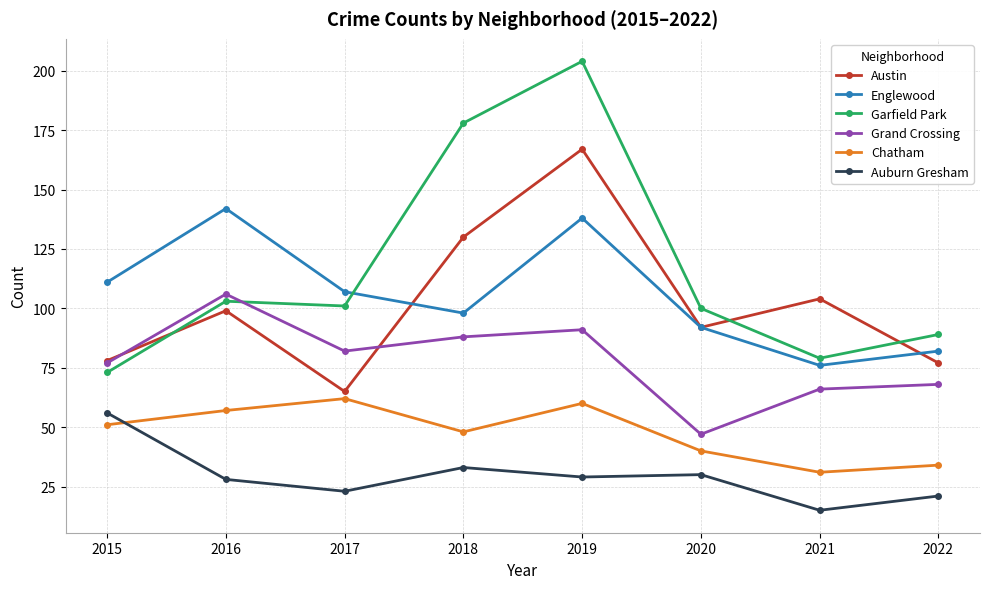

What is the difference between the highest and lowest values at 2020?

70